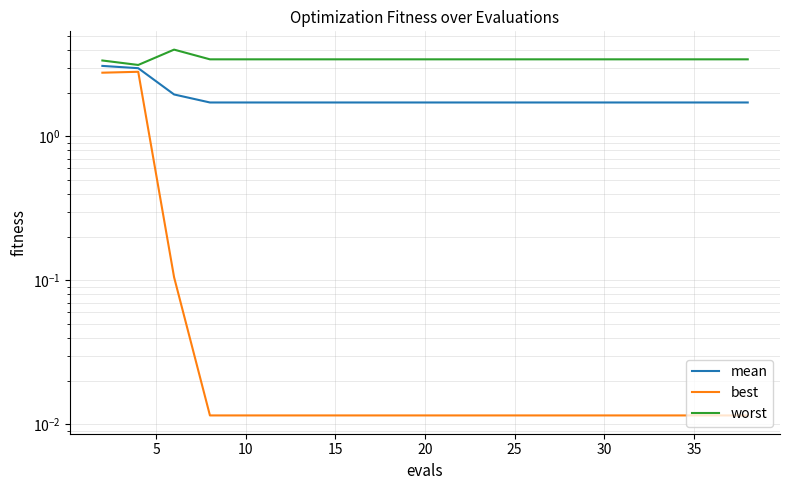

True or false: best and worst intersect in this chart.

False